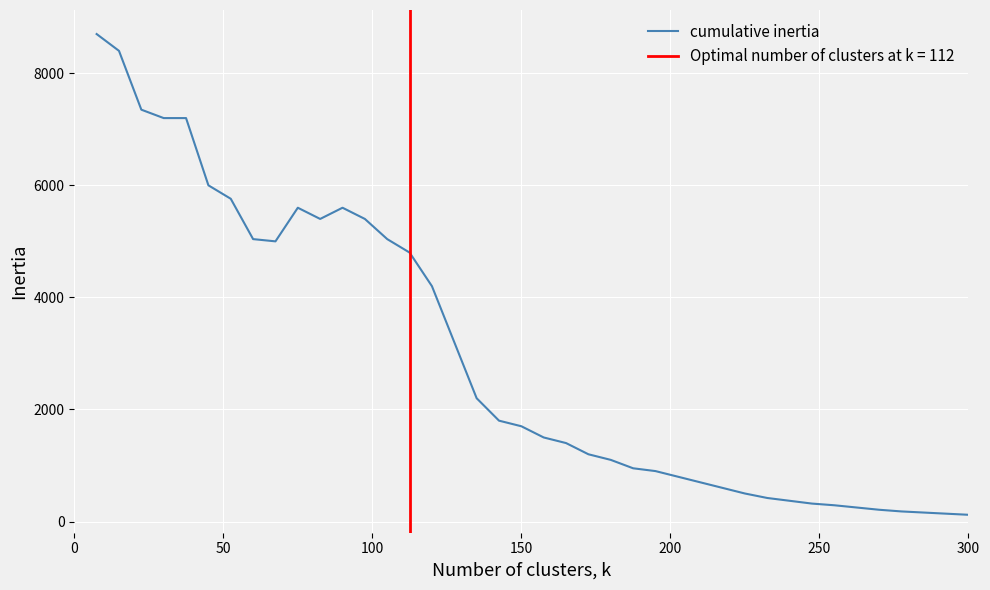

What is the average value?

2942